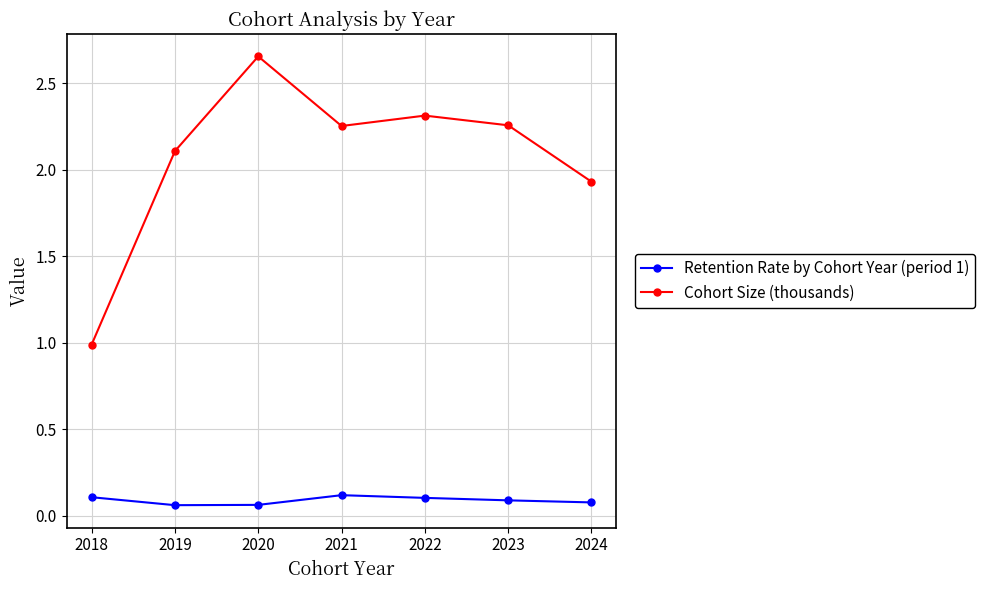

What is the difference between the maximum and minimum values in the Cohort Size (thousands) series?

1.7